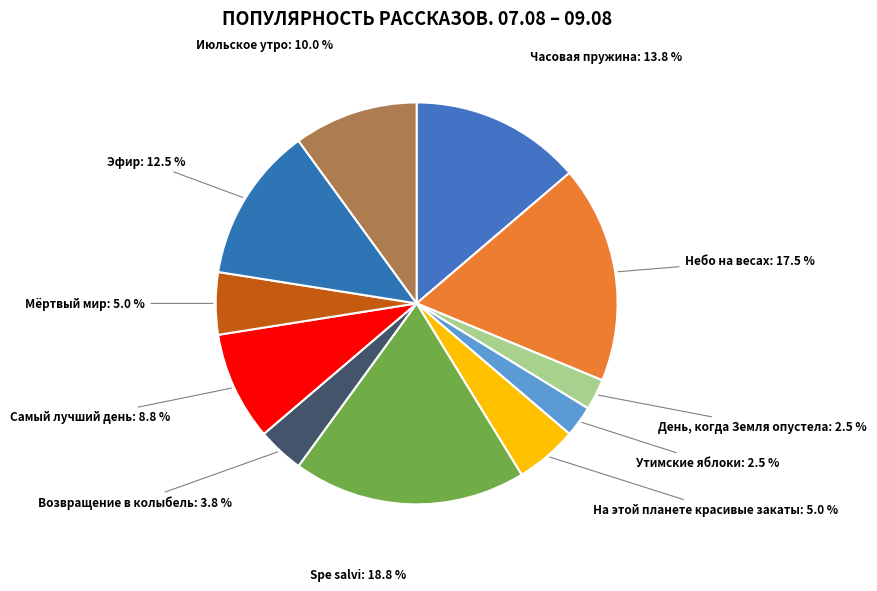

Does any single category account for the majority?

No